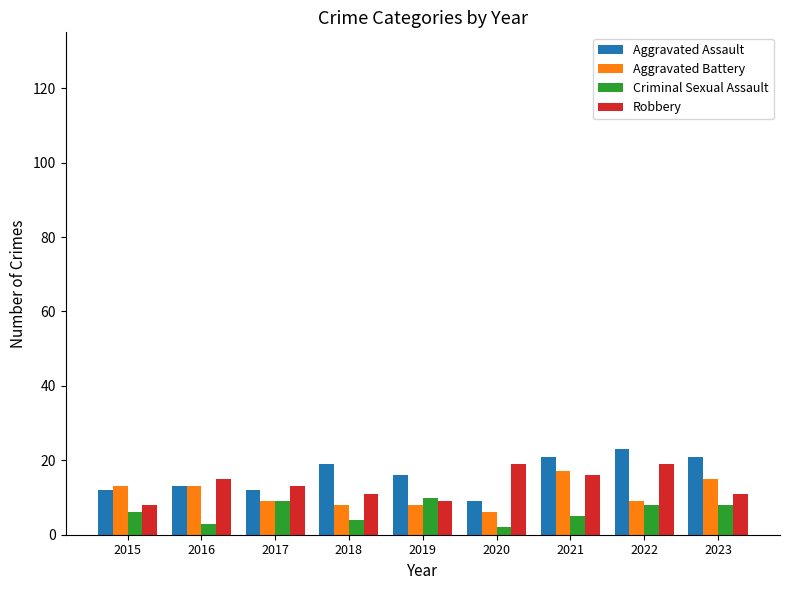

What is the average value of the Robbery series?

13